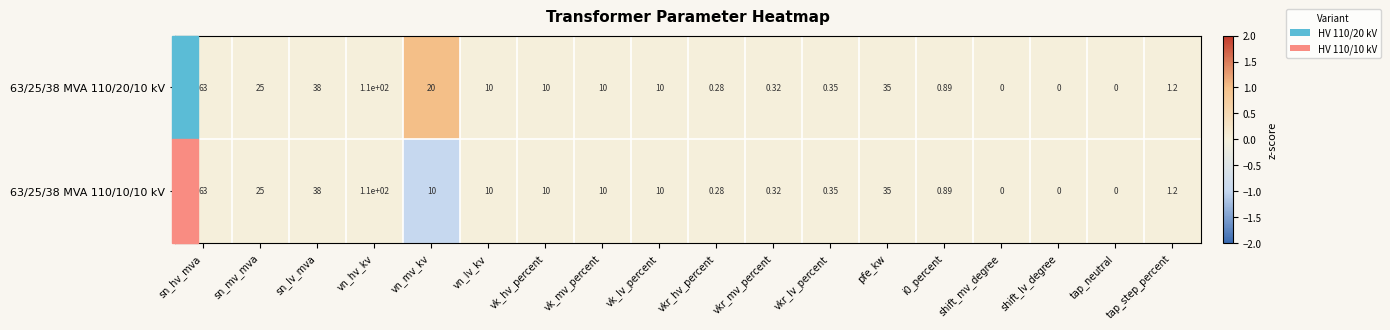

Rank the series by their average value, from highest to lowest.

63/25/38 MVA 110/20/10 kV, 63/25/38 MVA 110/10/10 kV